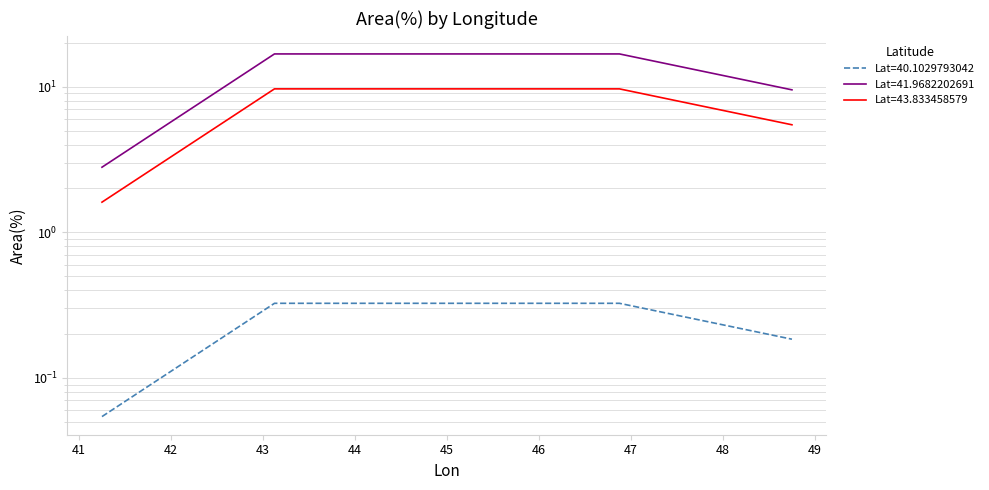

What value does the Lat=41.9682202691 series have at 48.75?

9.5